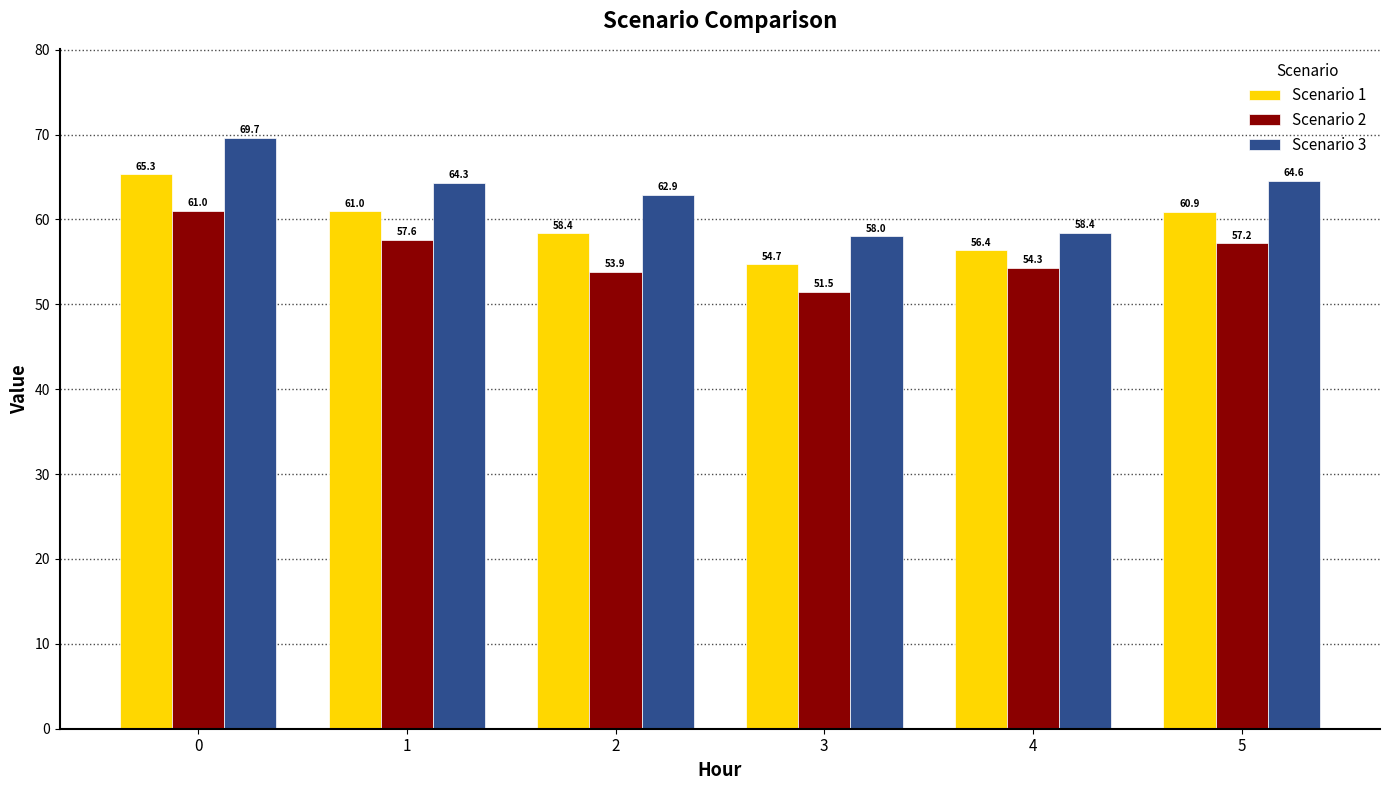

Where is Scenario 2 nearest to the value 56?

5